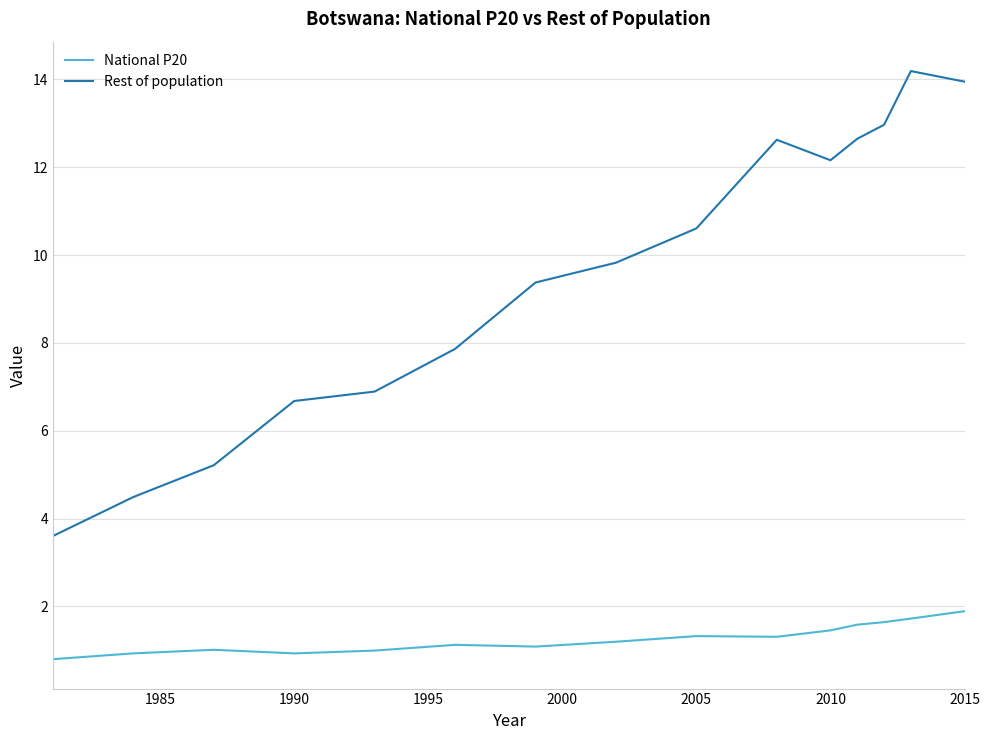

What is the difference between the maximum and minimum values in the Rest of population series?

10.6